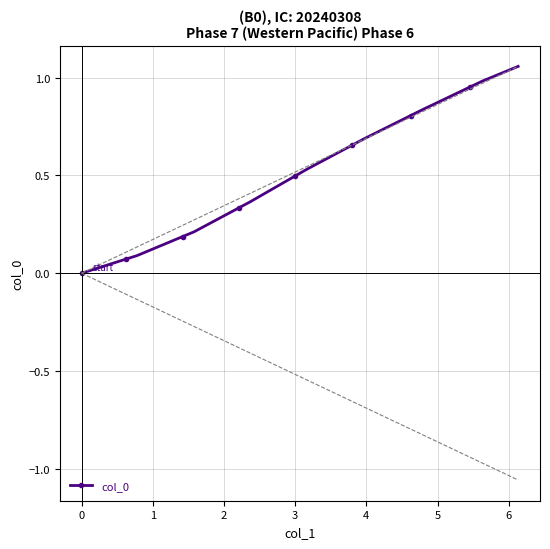

What is the average value?

0.5